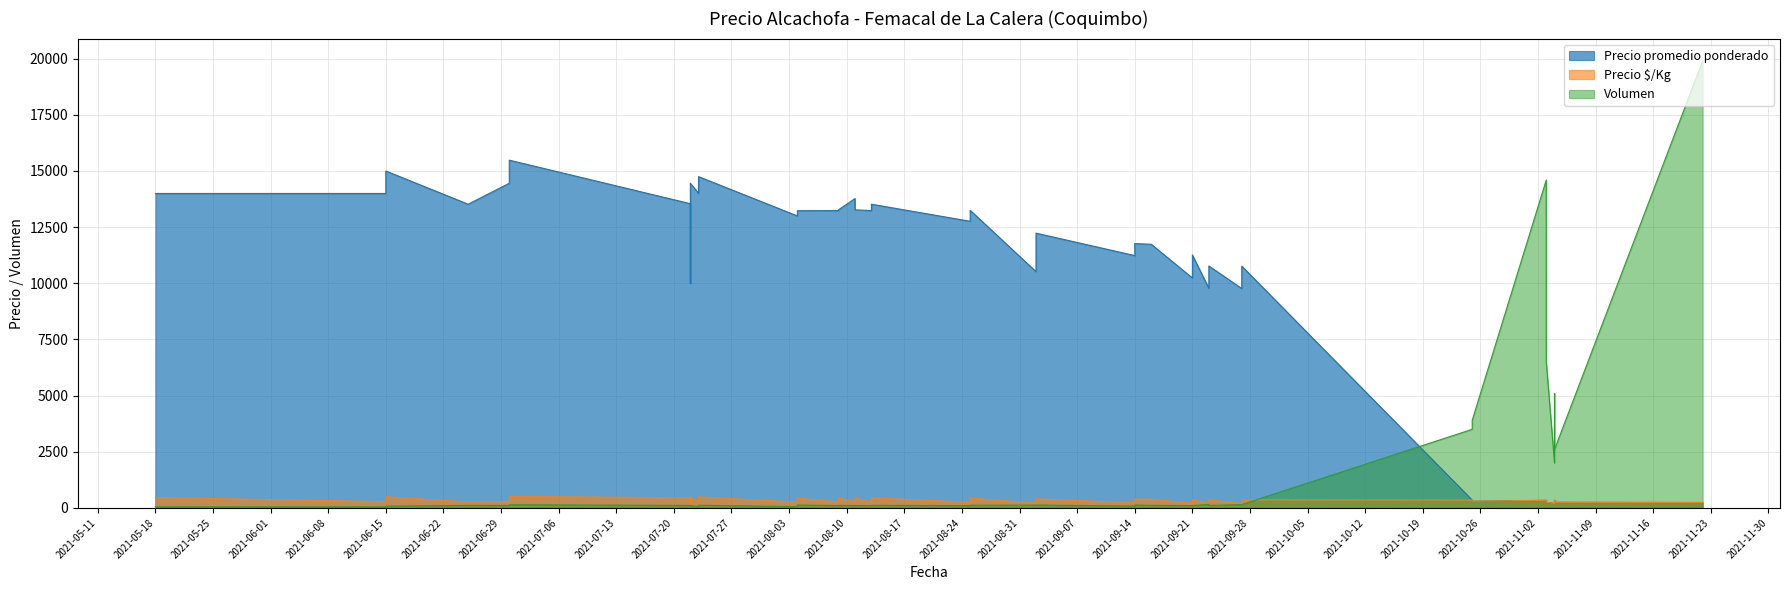

Does the chart display data point markers on the line(s)?

No